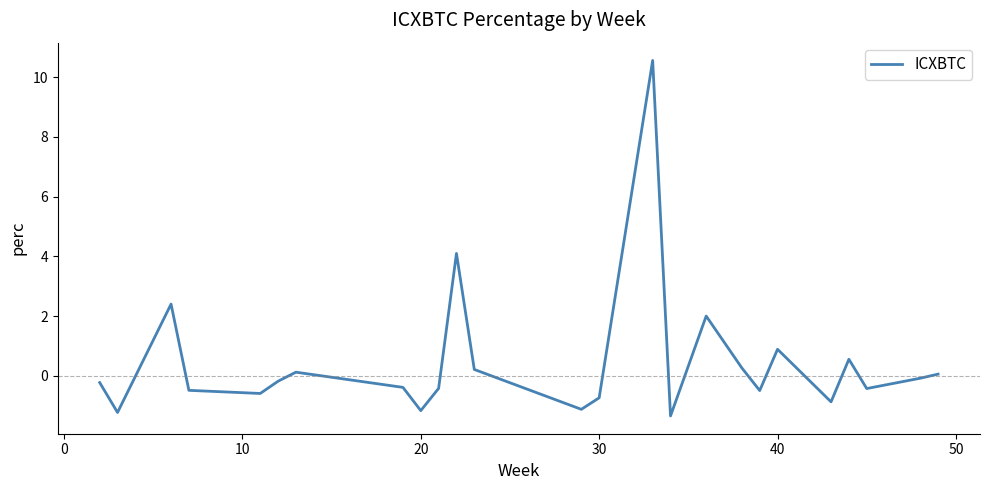

What is the smallest value displayed?

-1.3